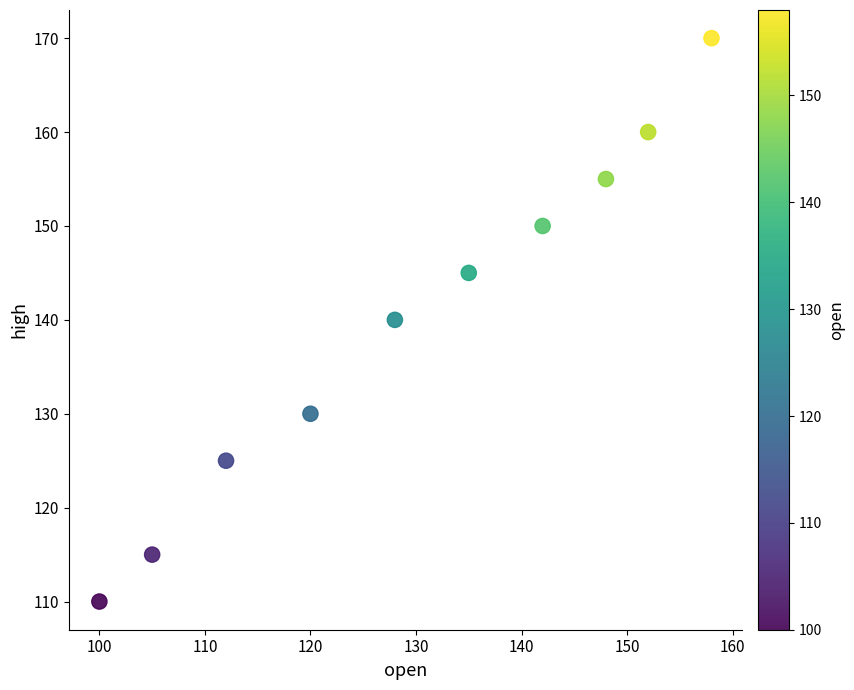

What is the average X value?

130